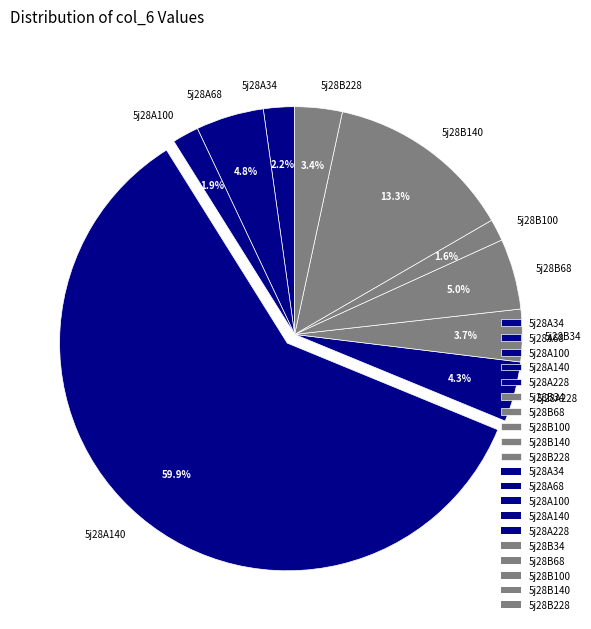

Count the number of slices in the pie.

10